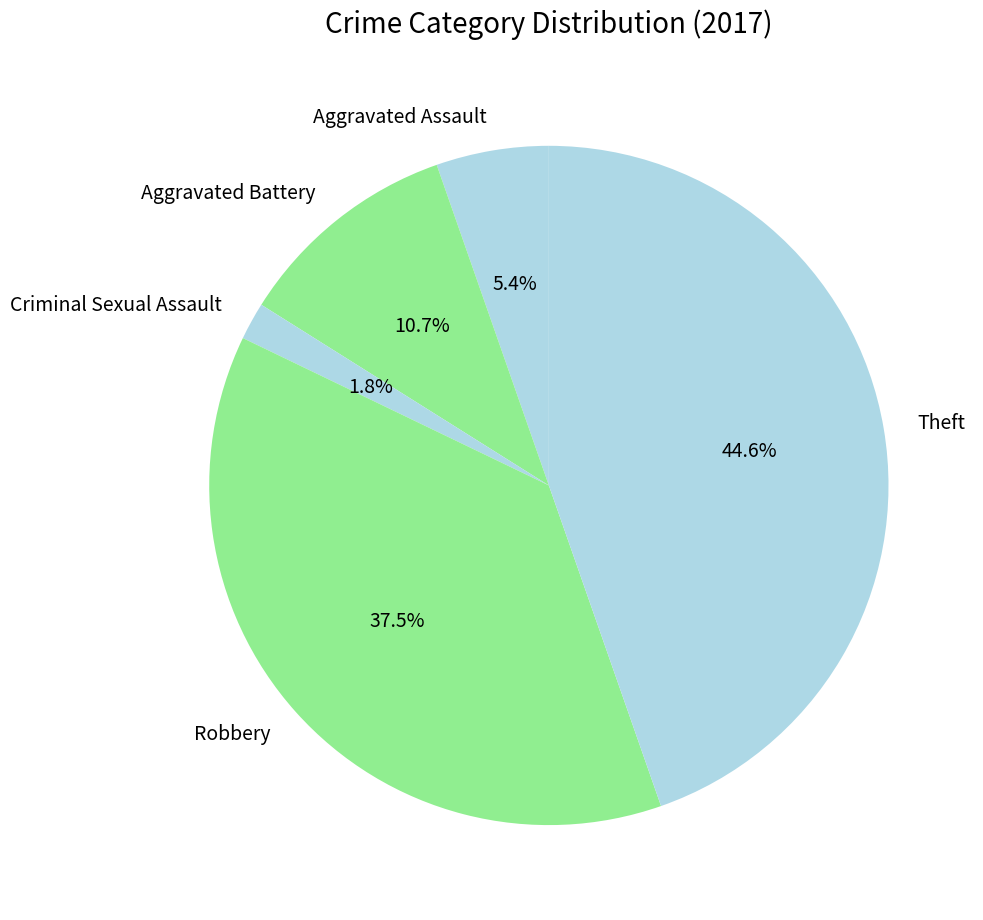

Which slice is the smallest?

Criminal Sexual Assault